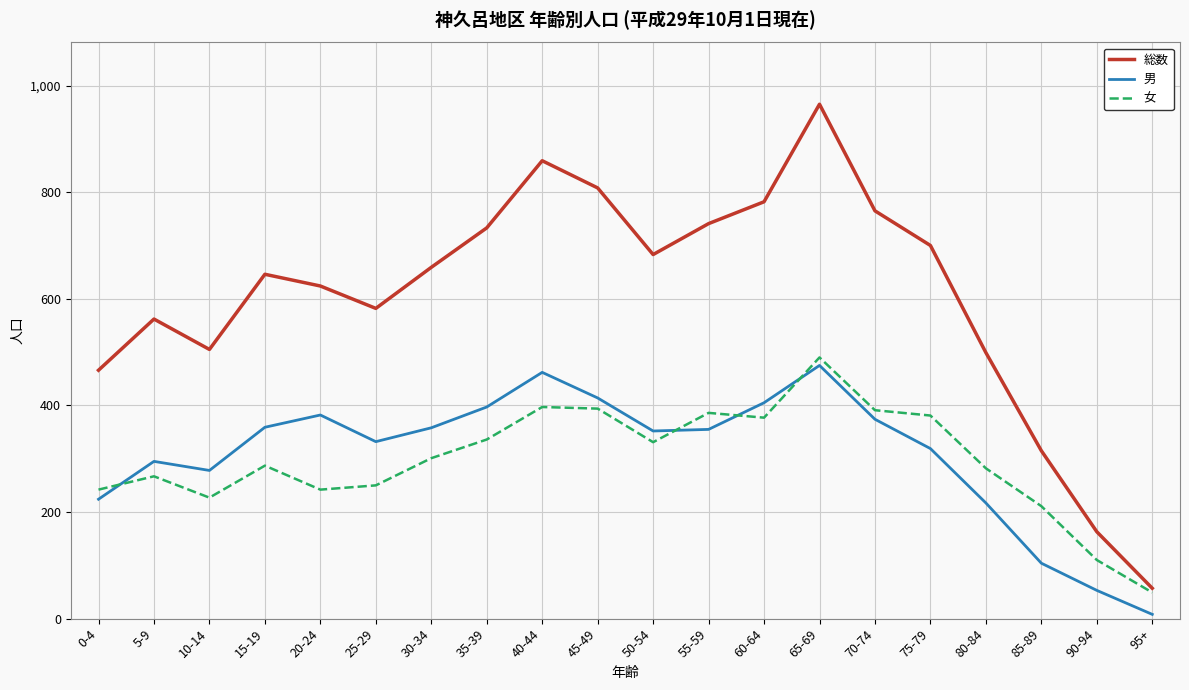

Where is 女 nearest to the value 269?

5-9